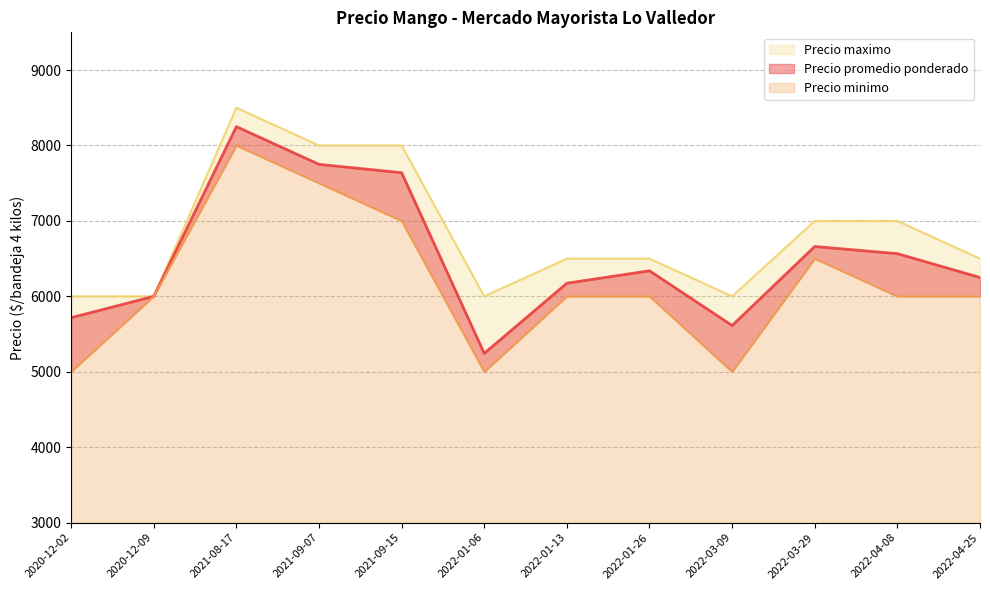

List the series in order of their overall mean, lowest first.

Precio minimo, Precio promedio ponderado, Precio maximo